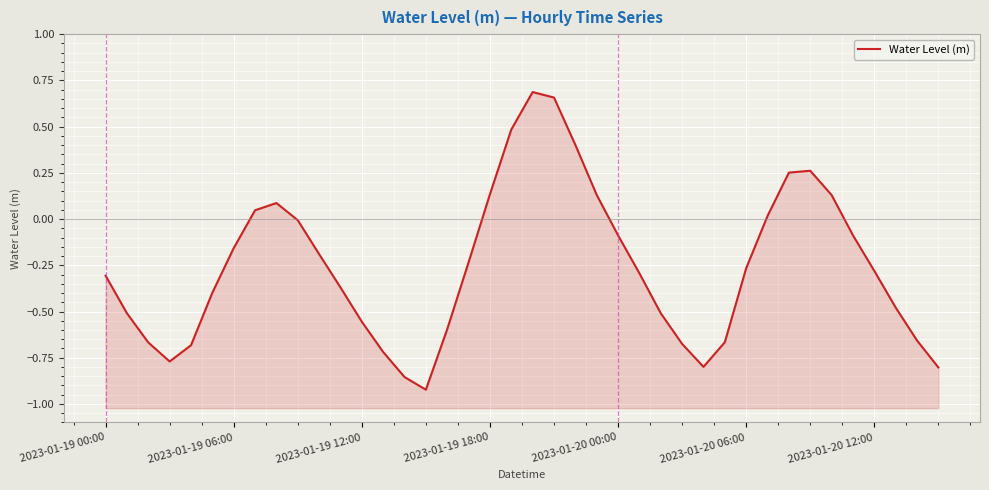

How many interior local peaks (higher than both neighbors) does the data have?

3